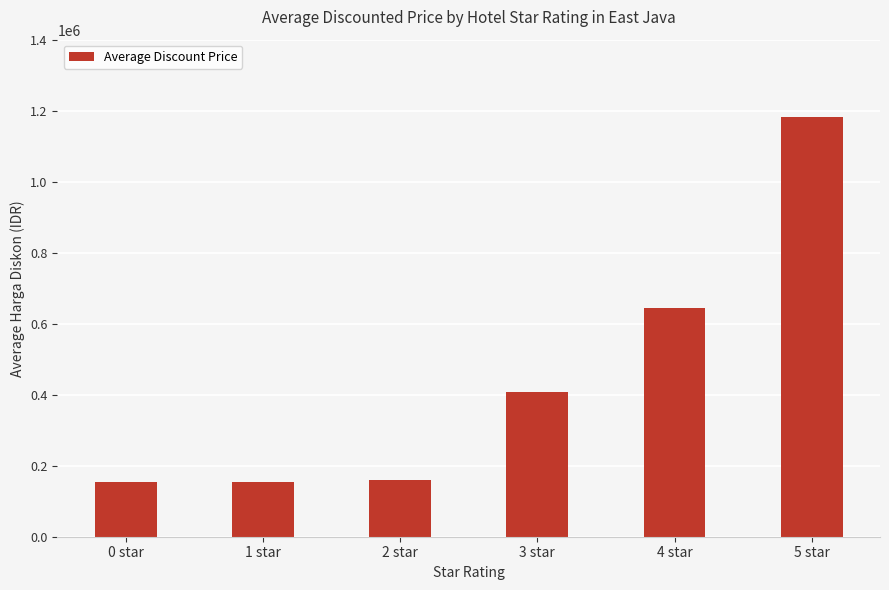

Which has a higher value, 5 star or 2 star?

5 star